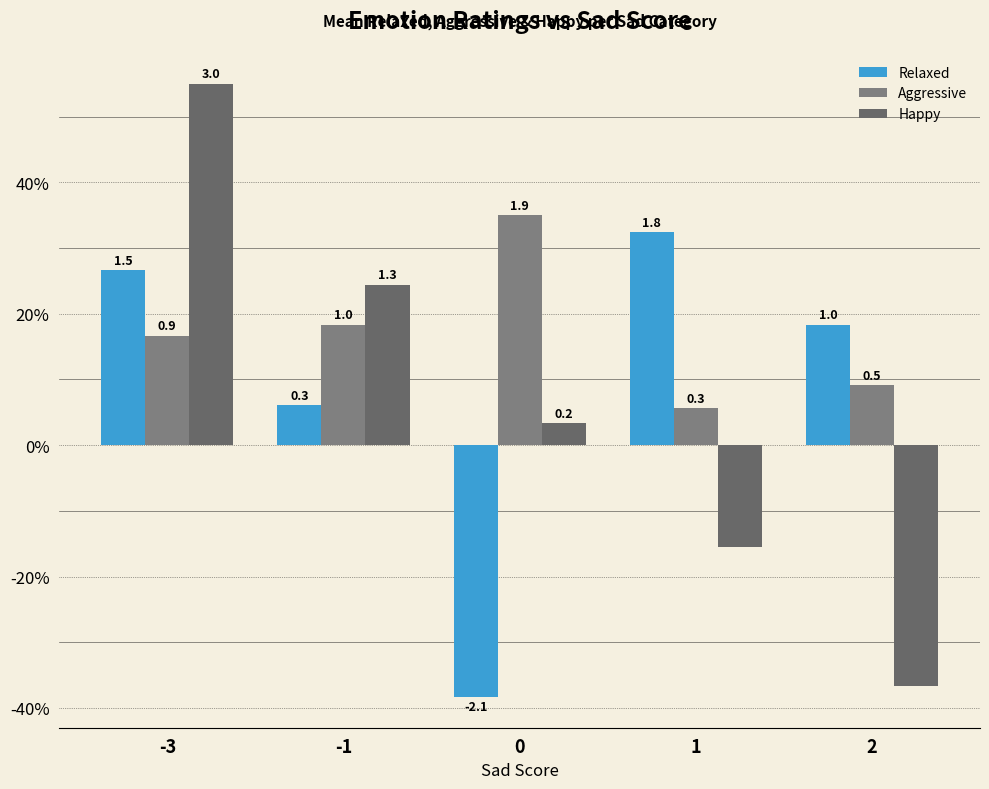

Does the chart contain stacked bars?

No